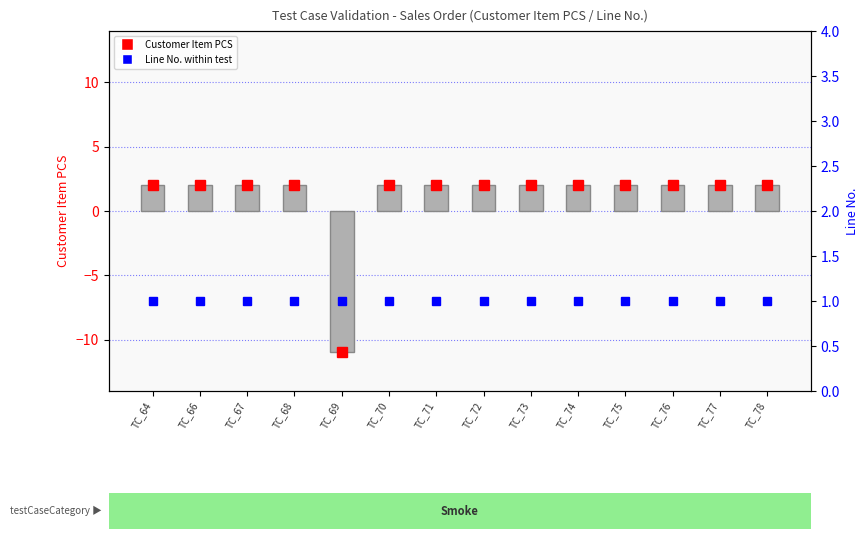

At which category does the chart reach its minimum across all series?

TC_69